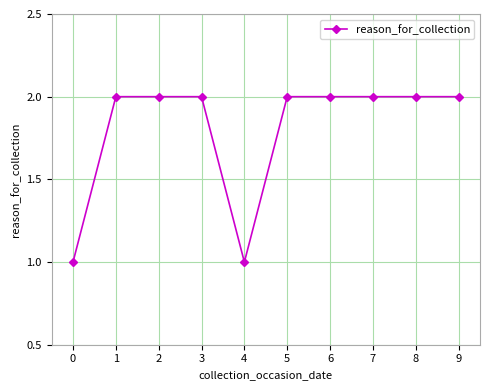

Reading left to right, what are all the values shown in this chart?

0=1	1=2	2=2	3=2	4=1	5=2	6=2	7=2	8=2	9=2